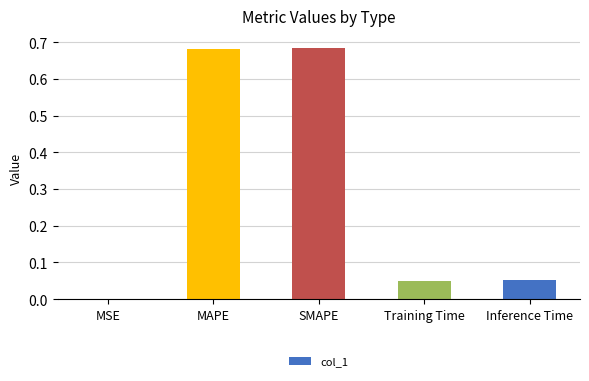

The value at Training Time is 0.0. True or false?

True